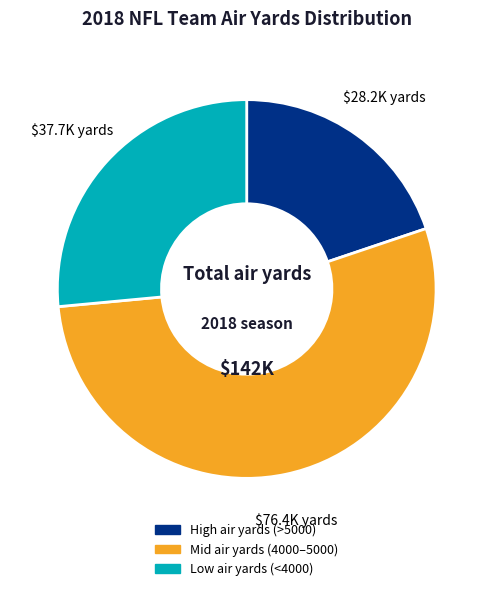

Is there a majority slice in this chart?

Yes